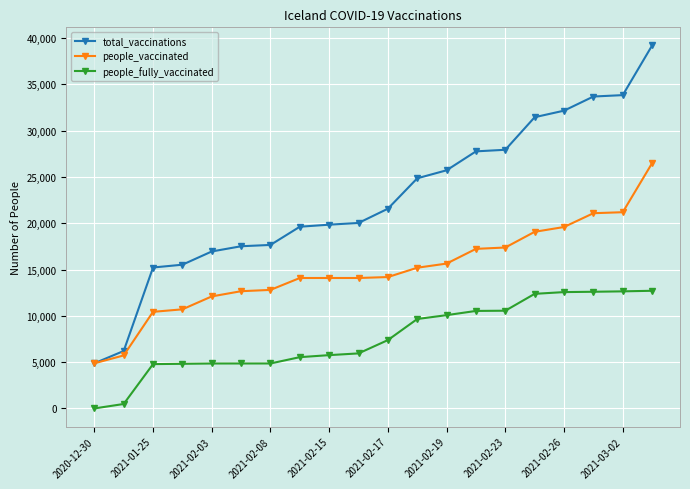

List the series in order of their peak value, lowest first.

people_fully_vaccinated, people_vaccinated, total_vaccinations